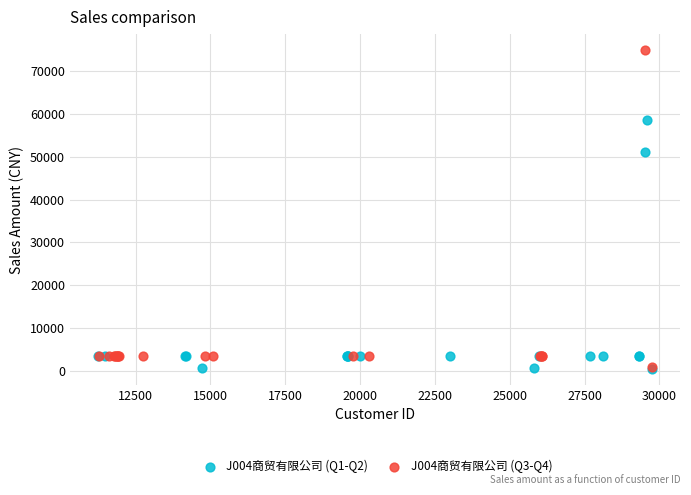

Which series contains the highest Y value?

J004商贸有限公司 (Q3-Q4)